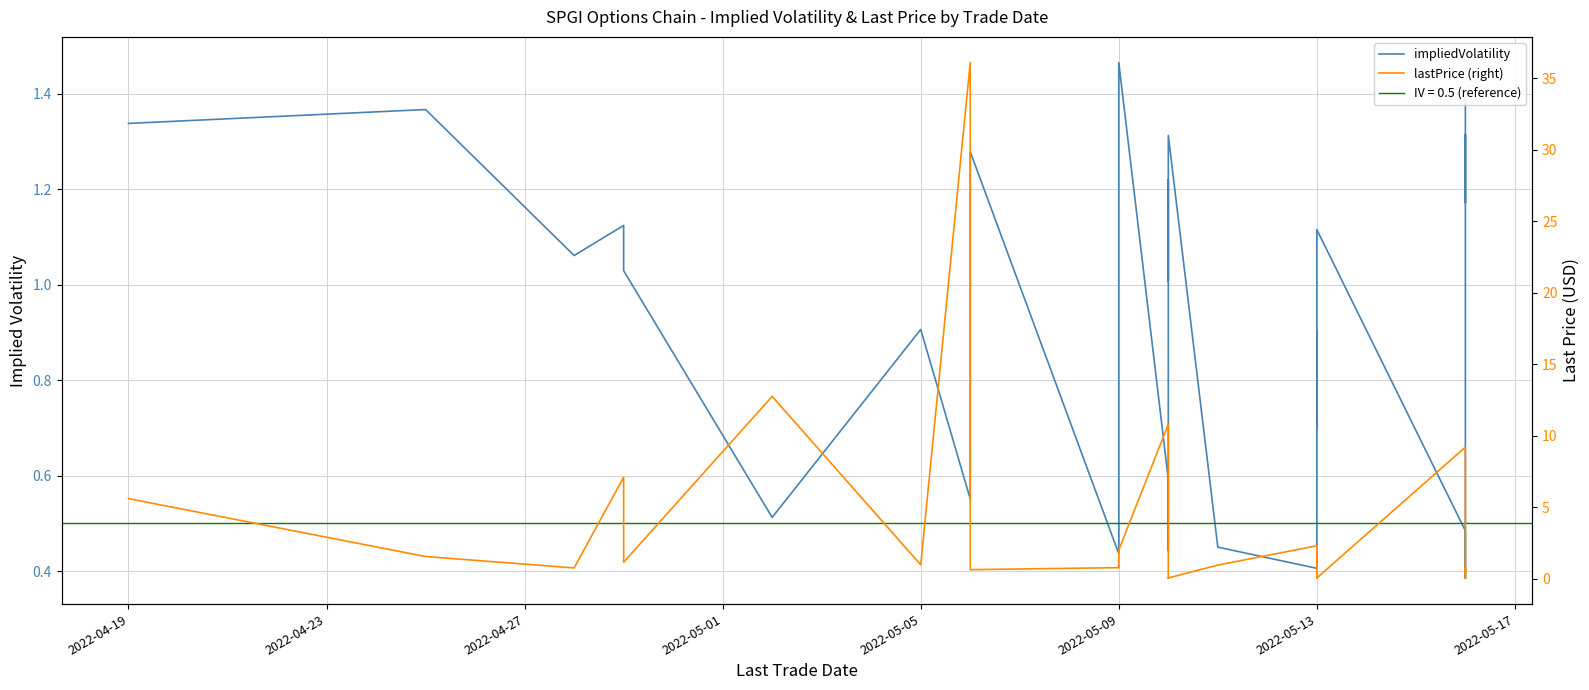

At how many categories does at least one series exceed 34?

1